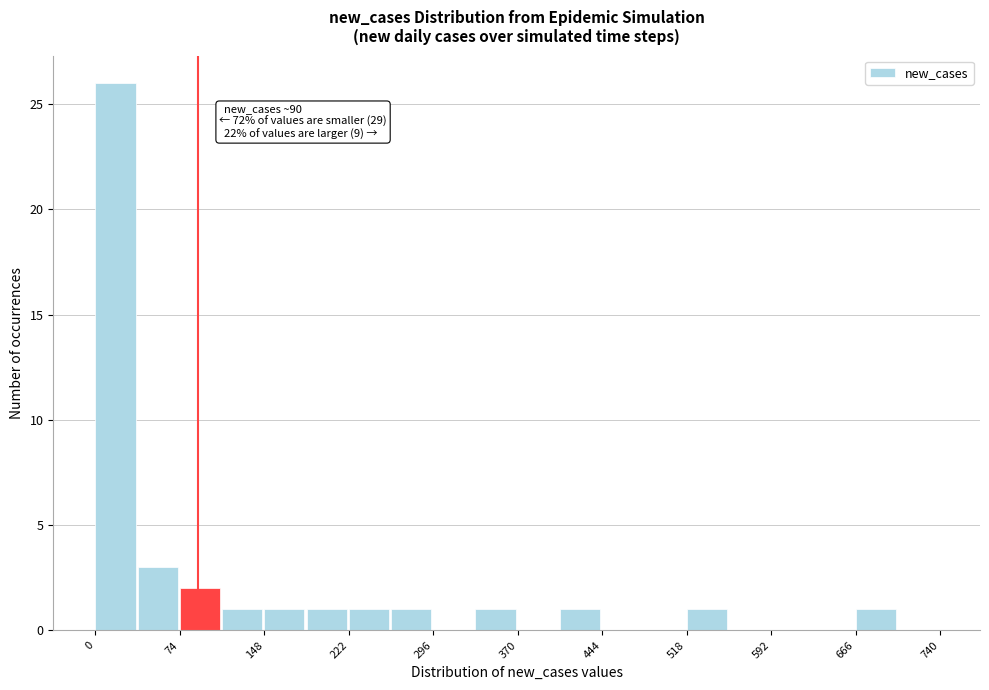

Read against the x-axis, roughly where is the centre of the tallest bar?

20